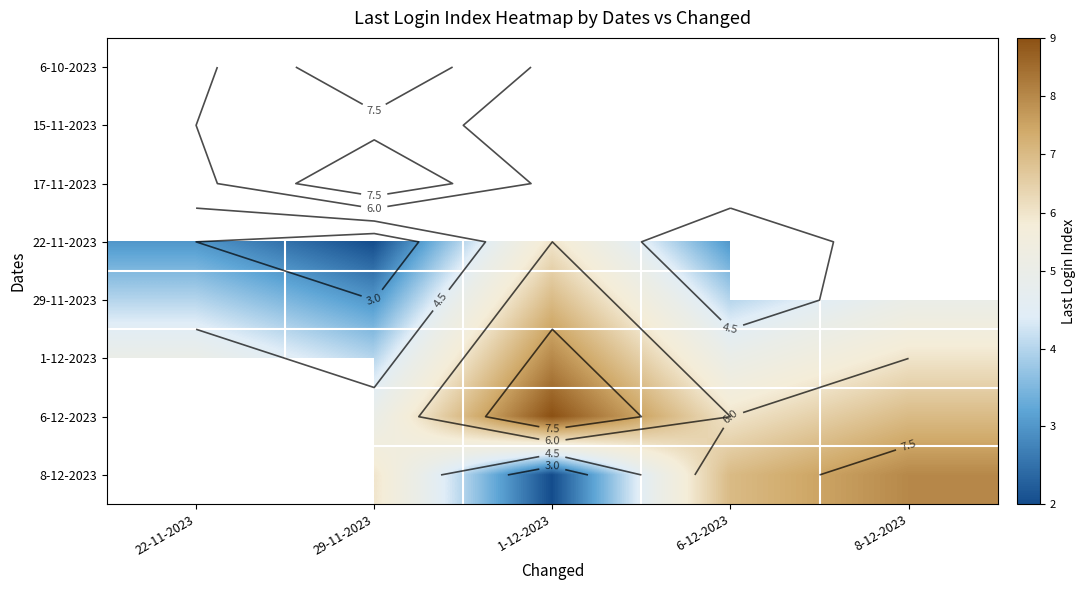

What is the smallest value displayed?

2.0